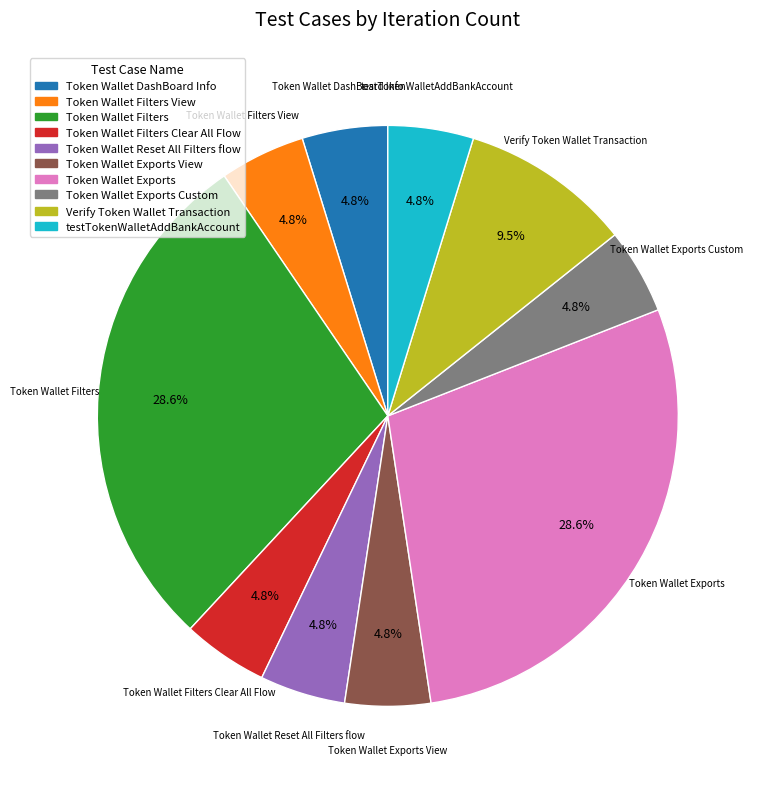

Does any single category account for the majority?

No